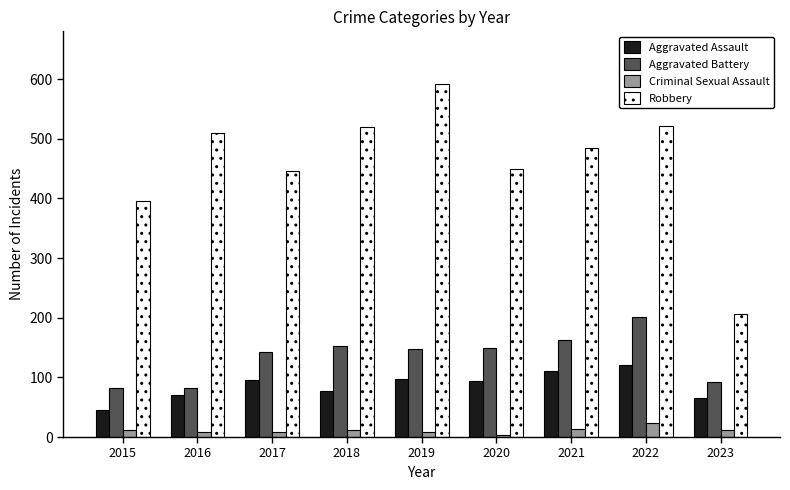

What is the sum of all Aggravated Battery values?

1213